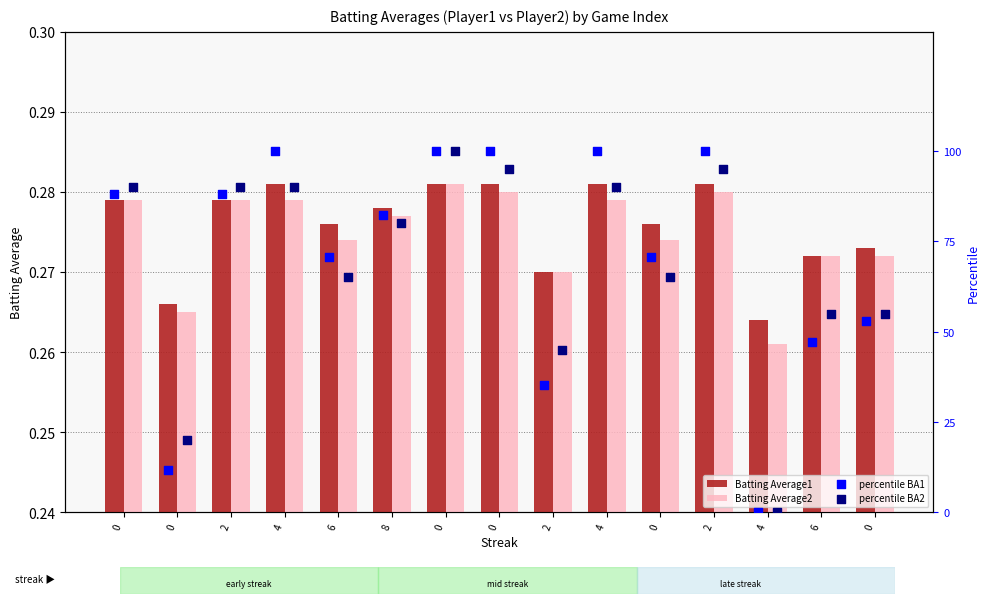

Which series has the largest total across all categories?

percentile BA1